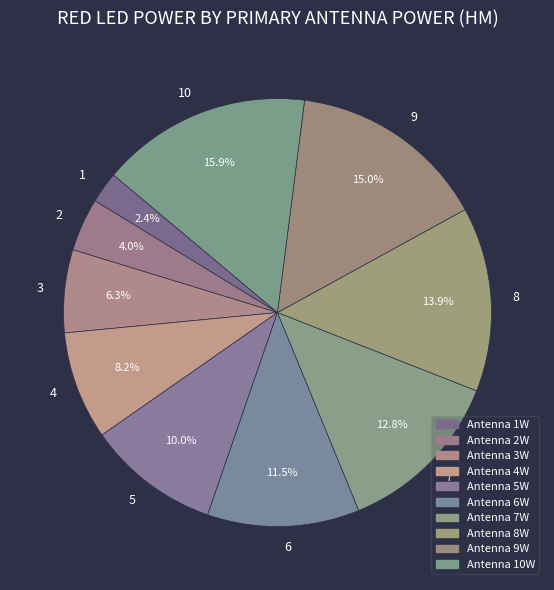

Does 4 account for over 50% of the chart?

No